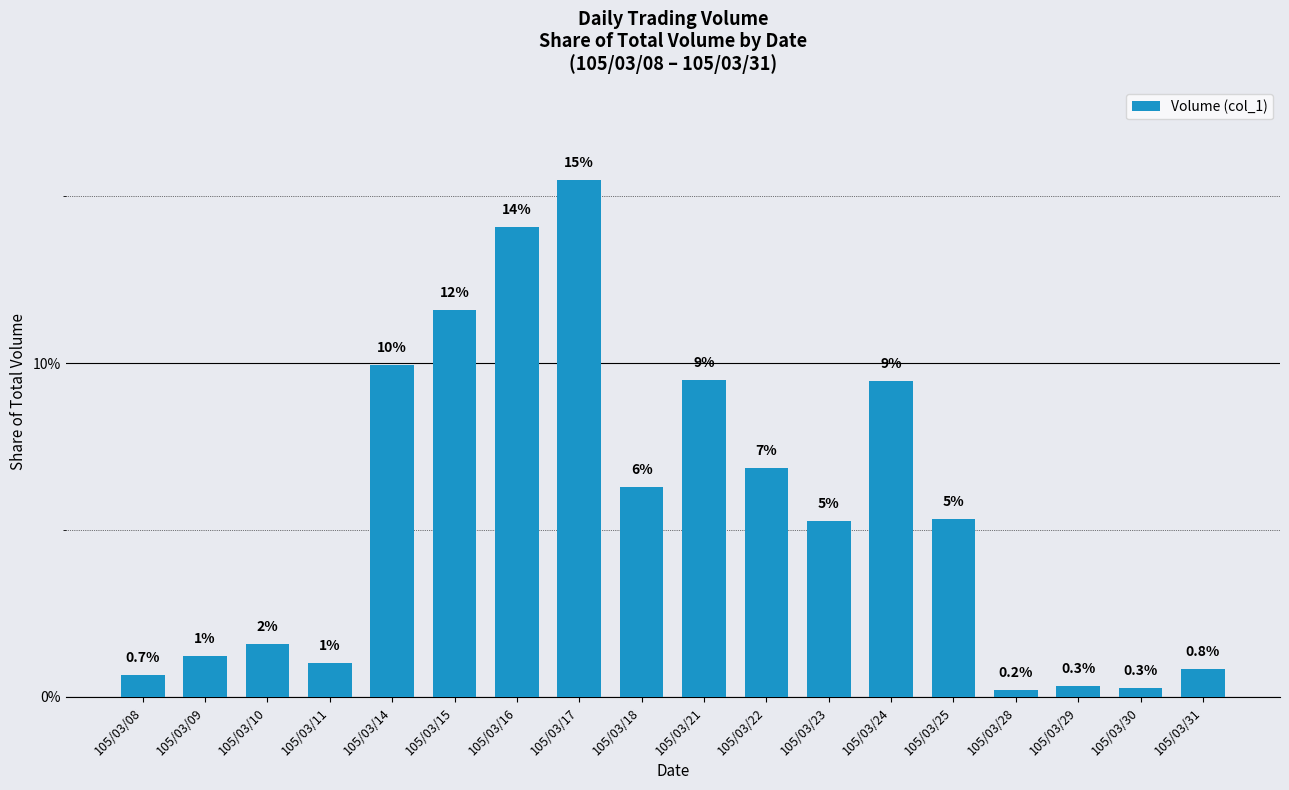

Reading left to right, extract all data points from this chart.

0.7	1.2	1.6	1.0	9.9	11.6	14.1	15.5	6.3	9.5	6.9	5.3	9.5	5.3	0.2	0.3	0.3	0.8